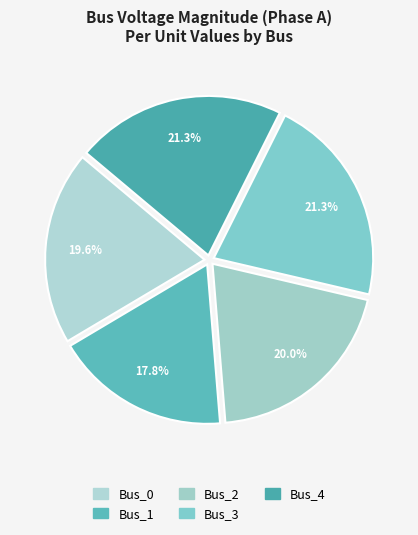

Count the number of slices in the pie.

5